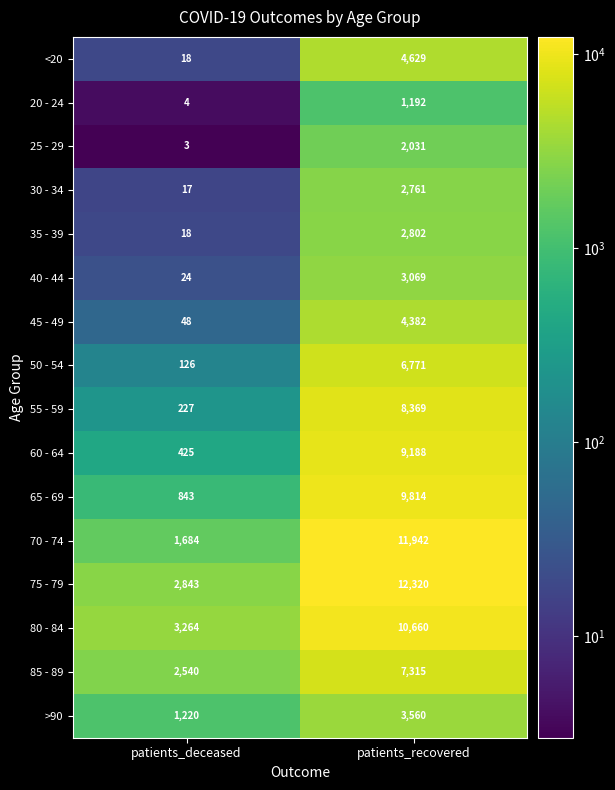

What is the total value across all series at patients_recovered?

100805